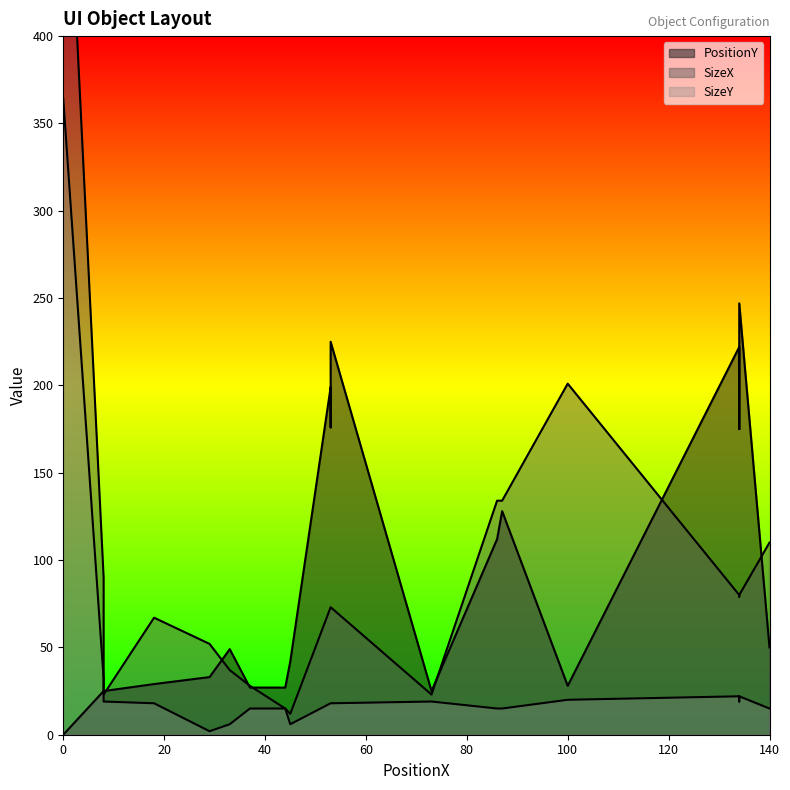

Which series has the widest spread of values?

SizeX